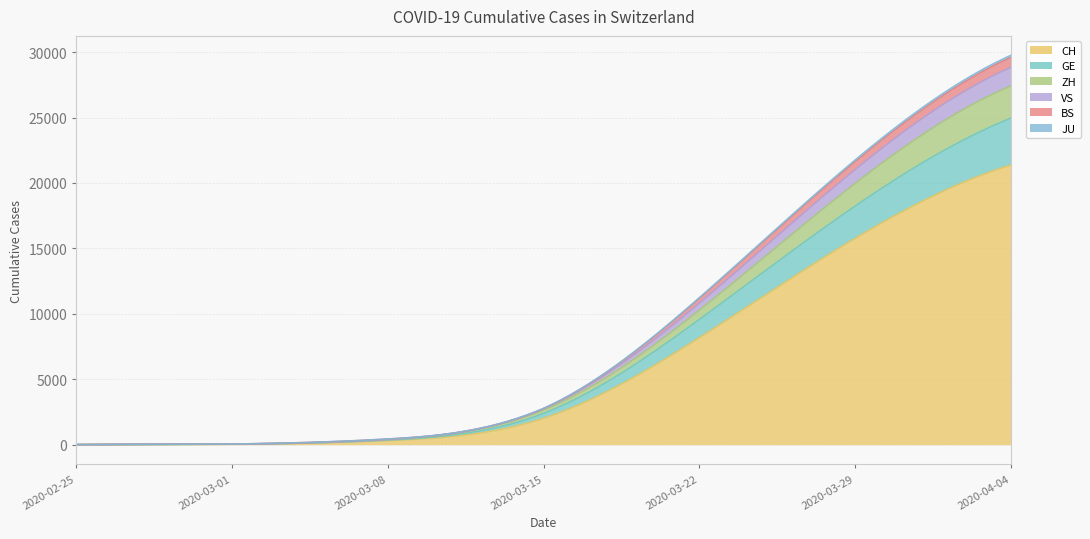

At which label does JU first exceed 19?

2020-03-22